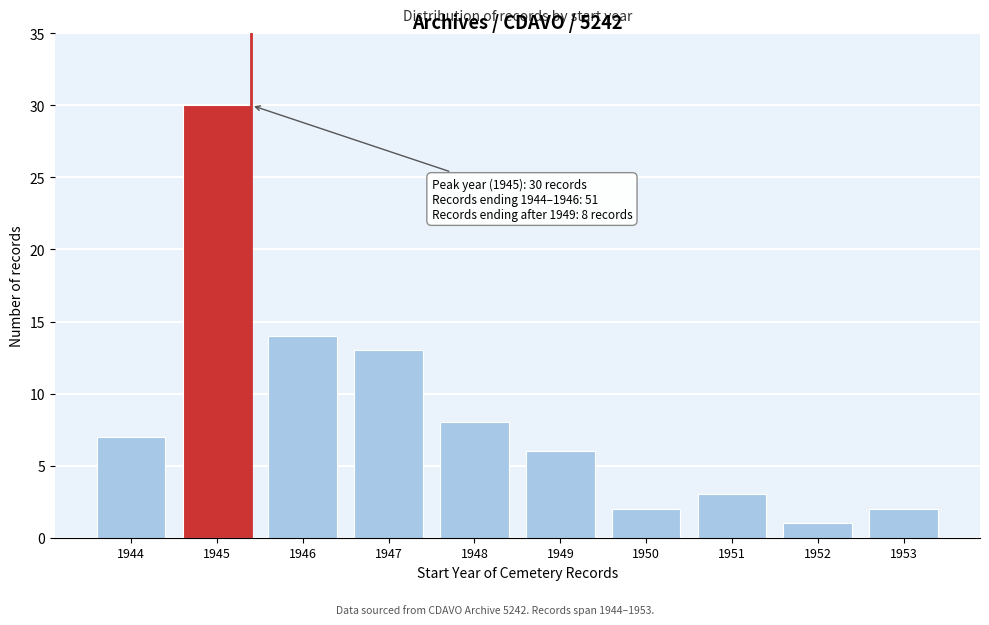

Reading left to right, transcribe all the data shown in this chart.

7	30	14	13	8	6	2	3	1	2